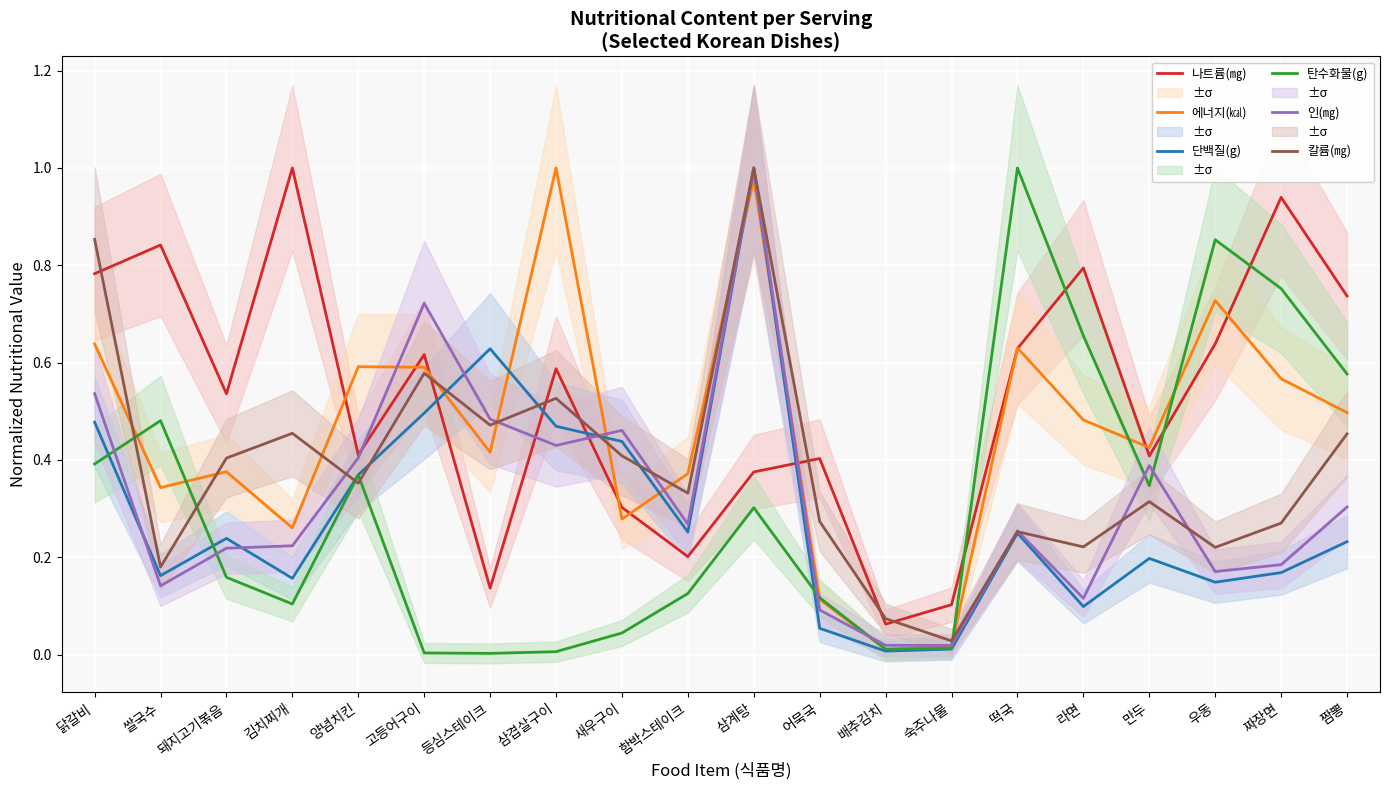

Which category has the lowest value in the 칼륨(㎎) series?

숙주나물